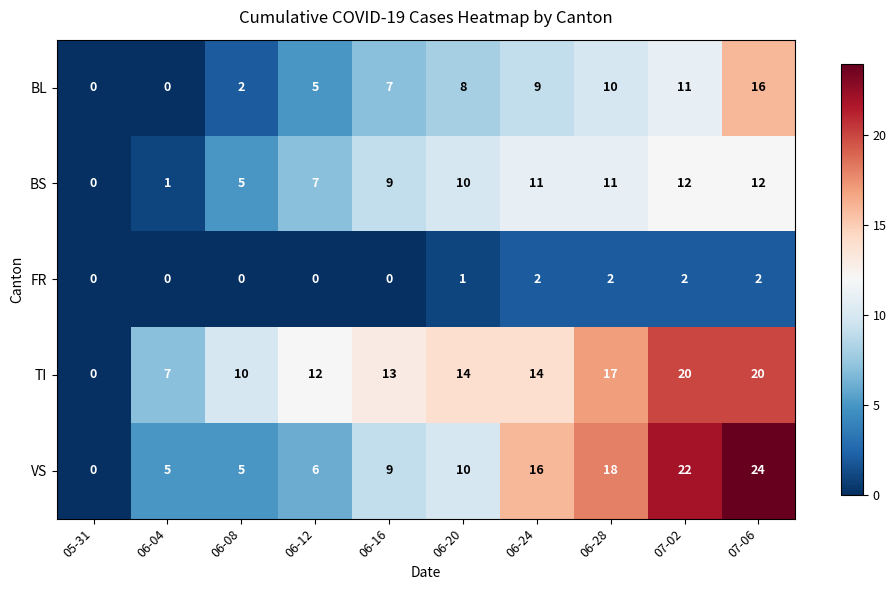

Which category has the highest value across all series?

07-06